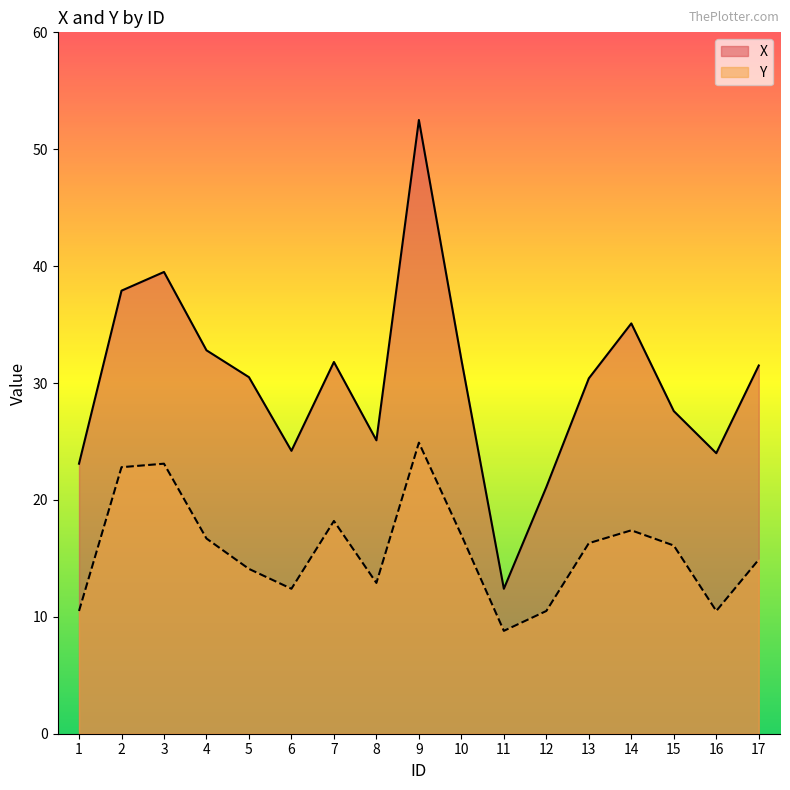

Between 9 and 16, which series saw the biggest shift?

X